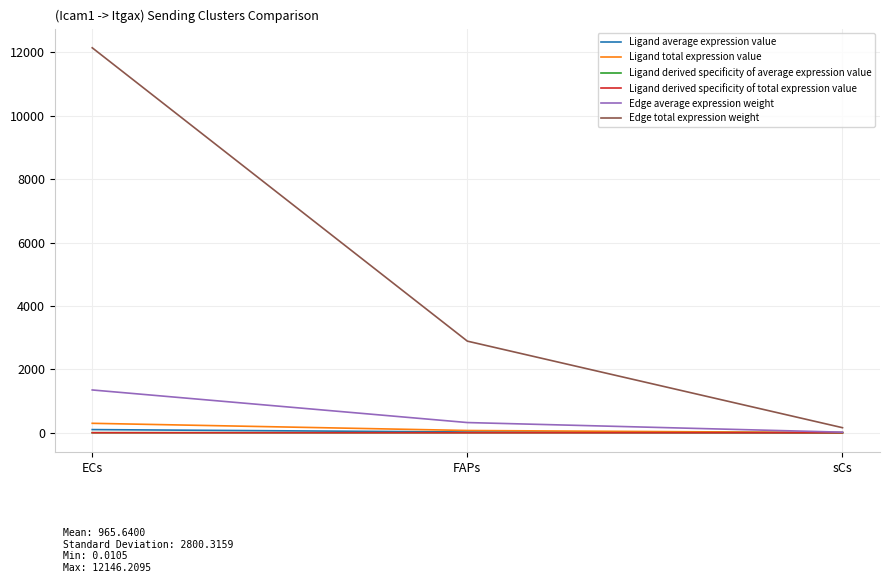

Does the chart have visible grid lines?

Yes